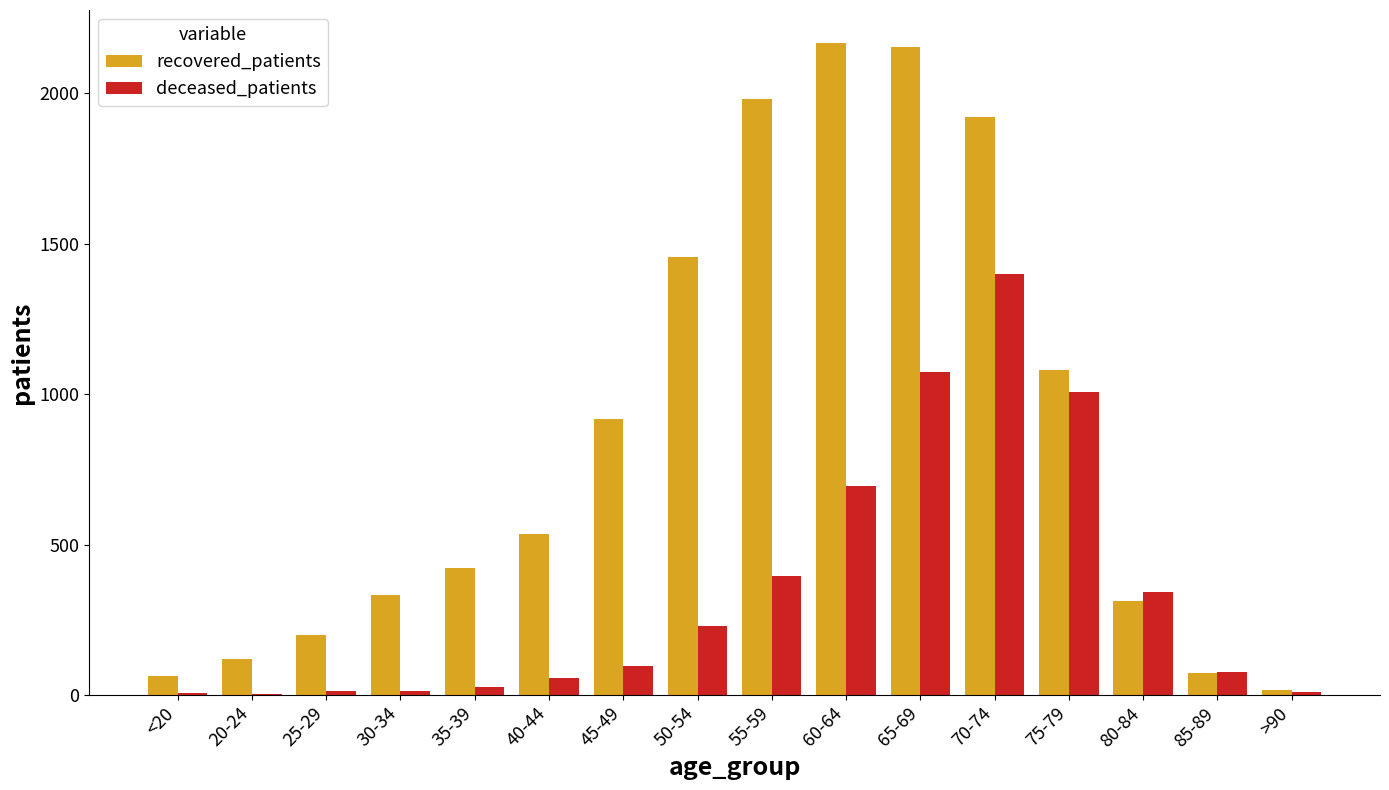

What is the maximum value for deceased_patients?

1398